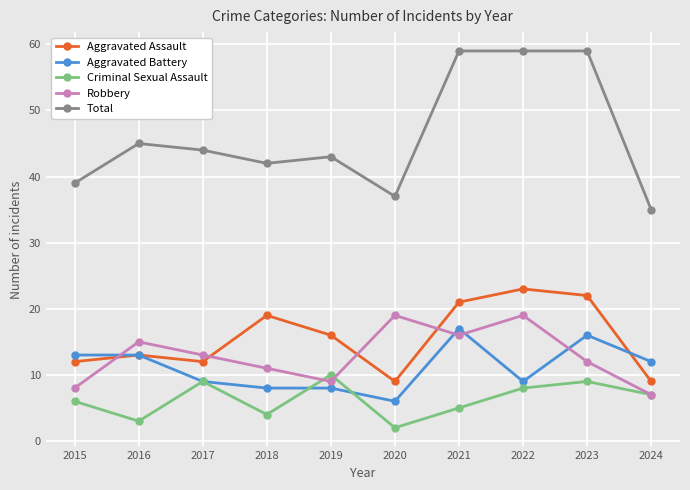

What is the spread (max minus min) of values at 2024?

28